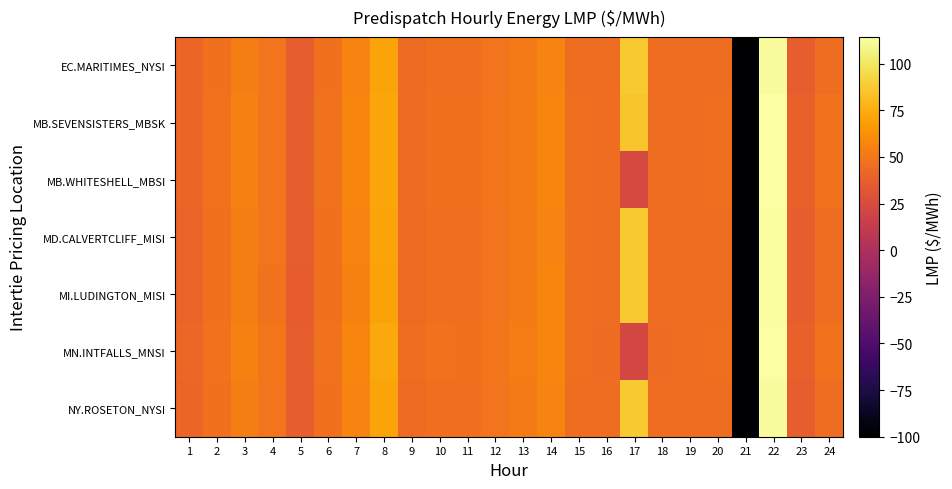

Count the number of categories in the chart.

24